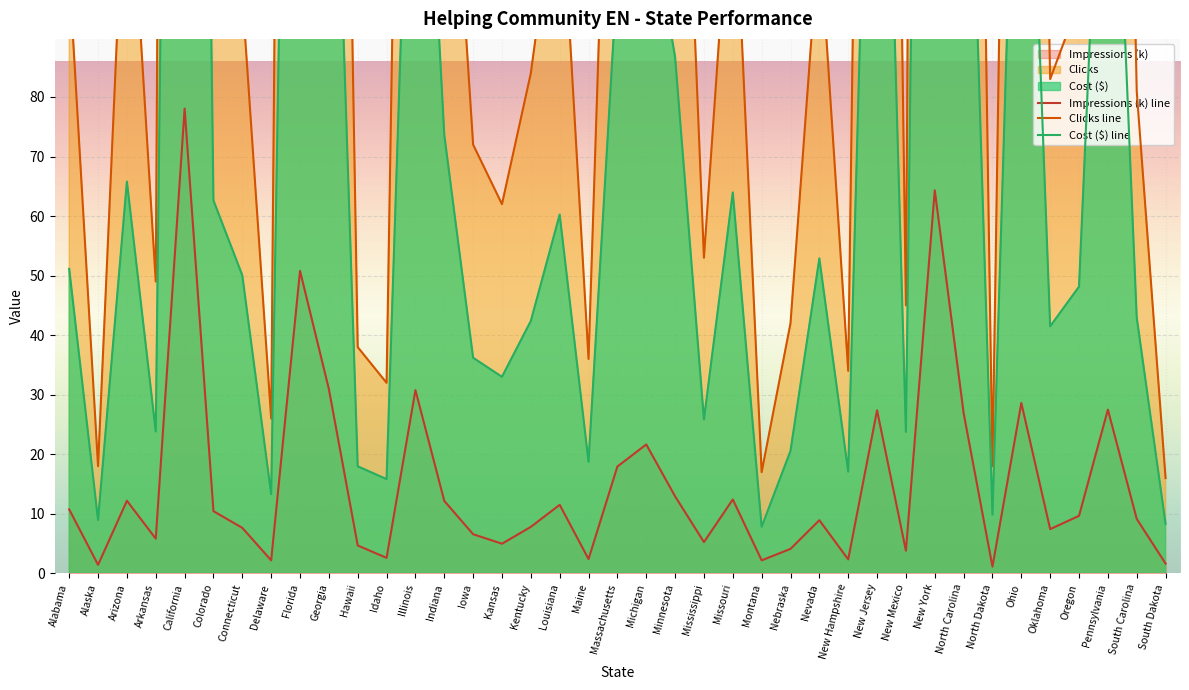

What is the average value of the Clicks line series?

170.9